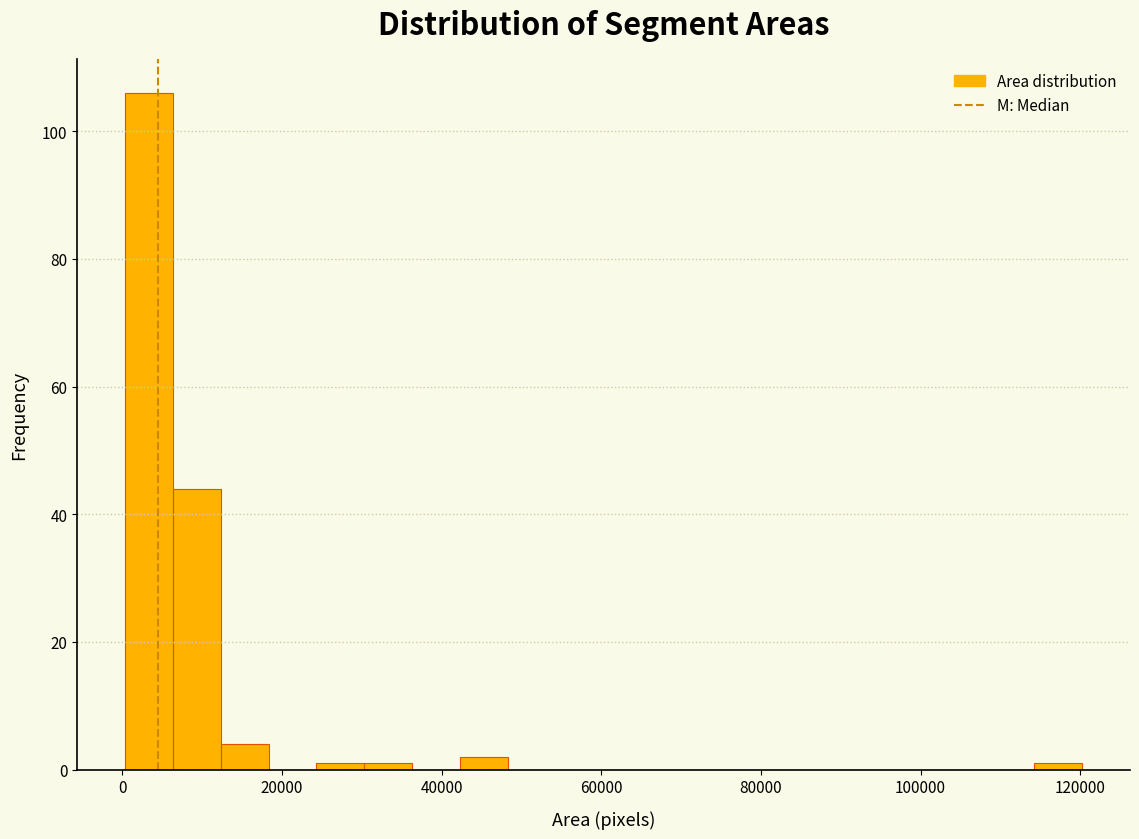

Read against the x-axis, roughly where is the centre of the tallest bar?

4000